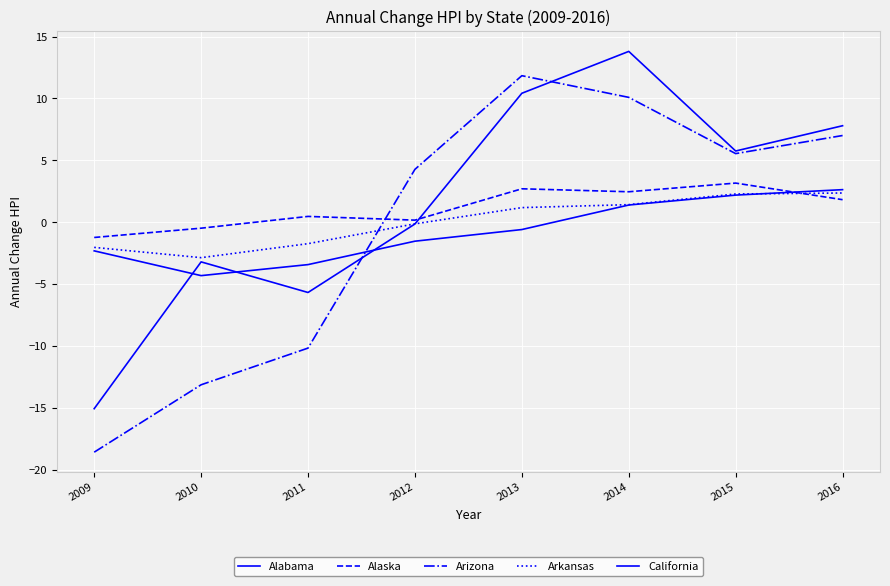

Does the chart display data point markers on the line(s)?

No